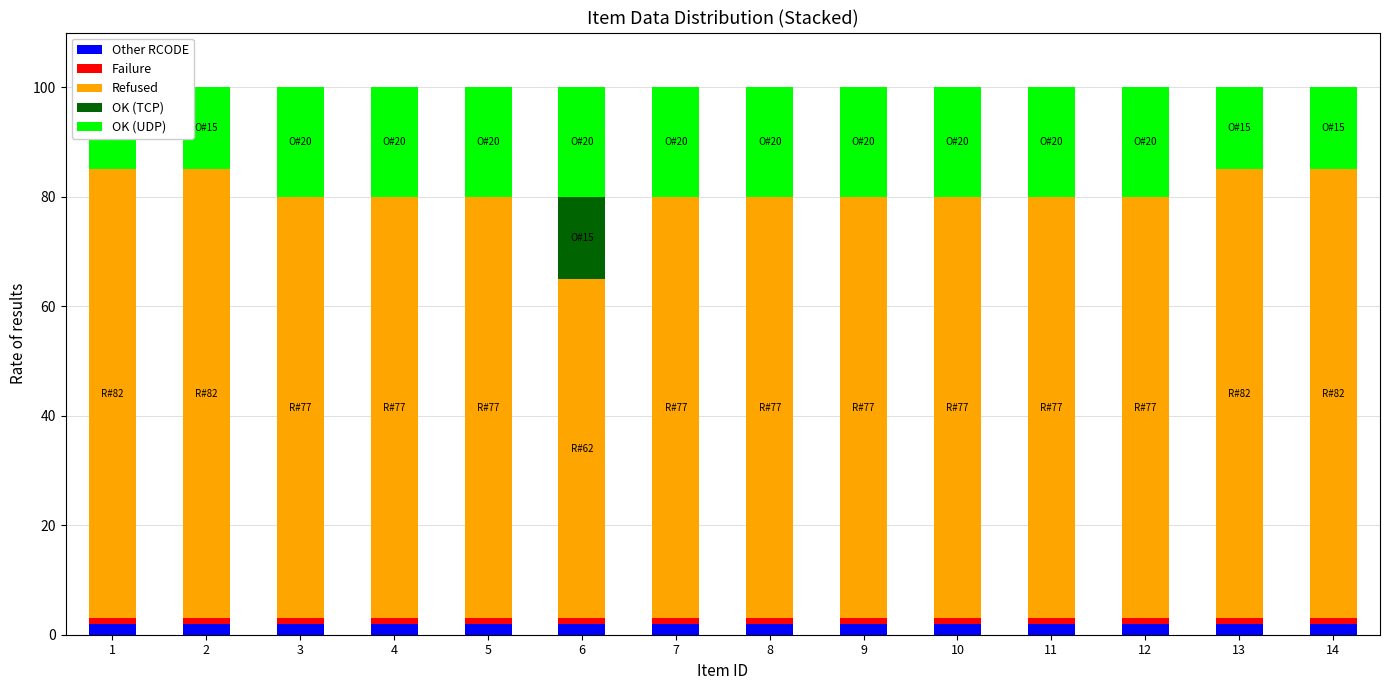

Does the chart contain any negative values?

No